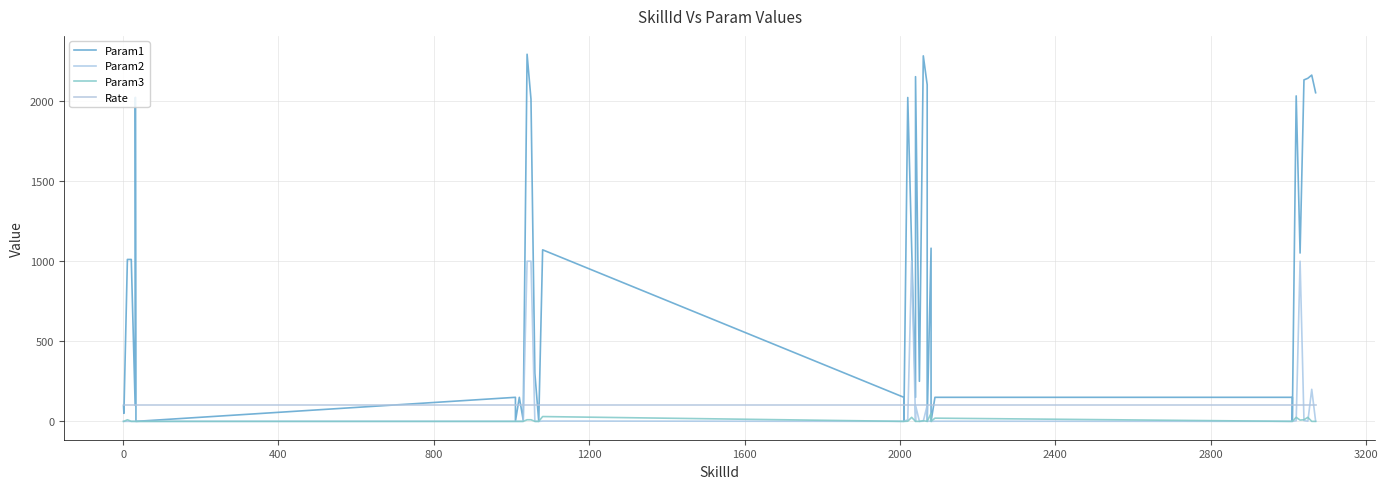

Is the value of Rate at 16 greater than the value of Param3 at 32?

Yes